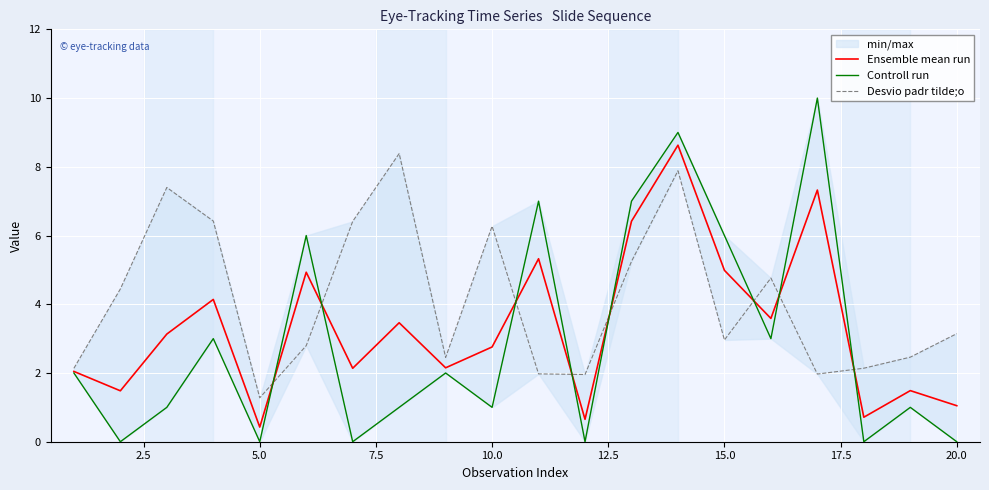

The Ensemble mean run series shows 2.8 at 10.0. True or false?

True